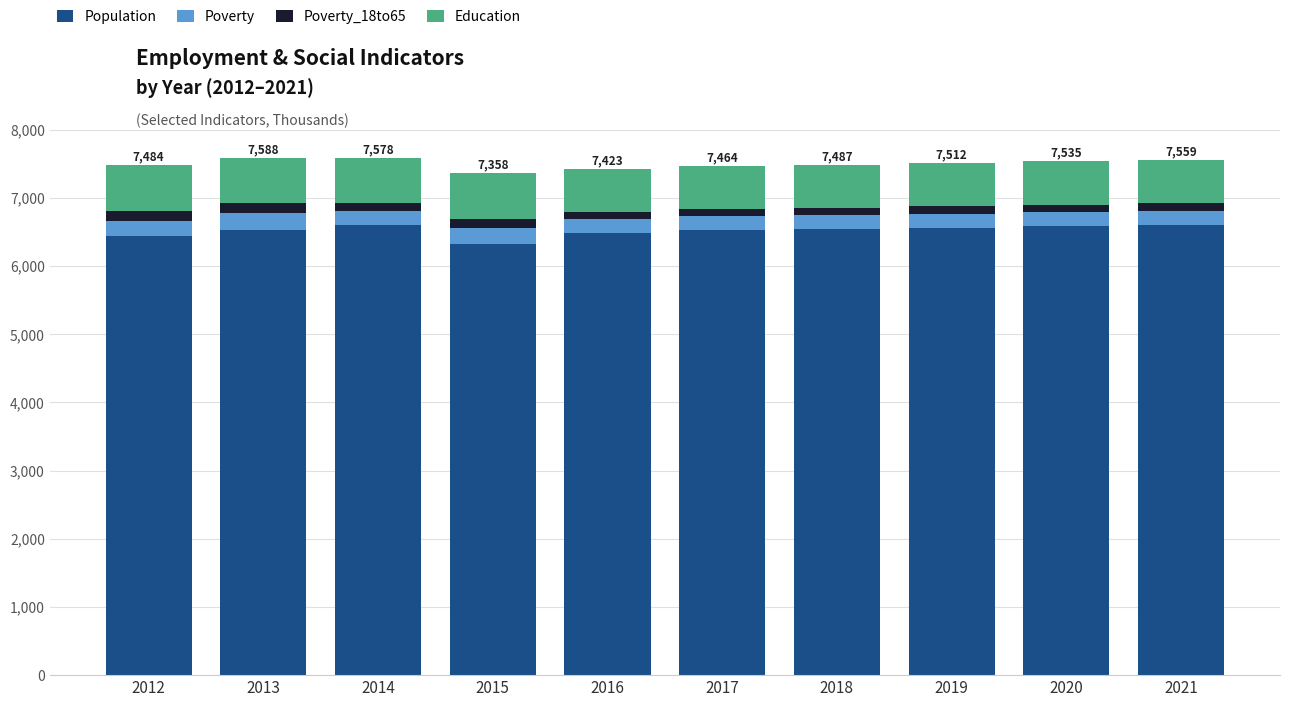

Count the number of data series in this chart.

4